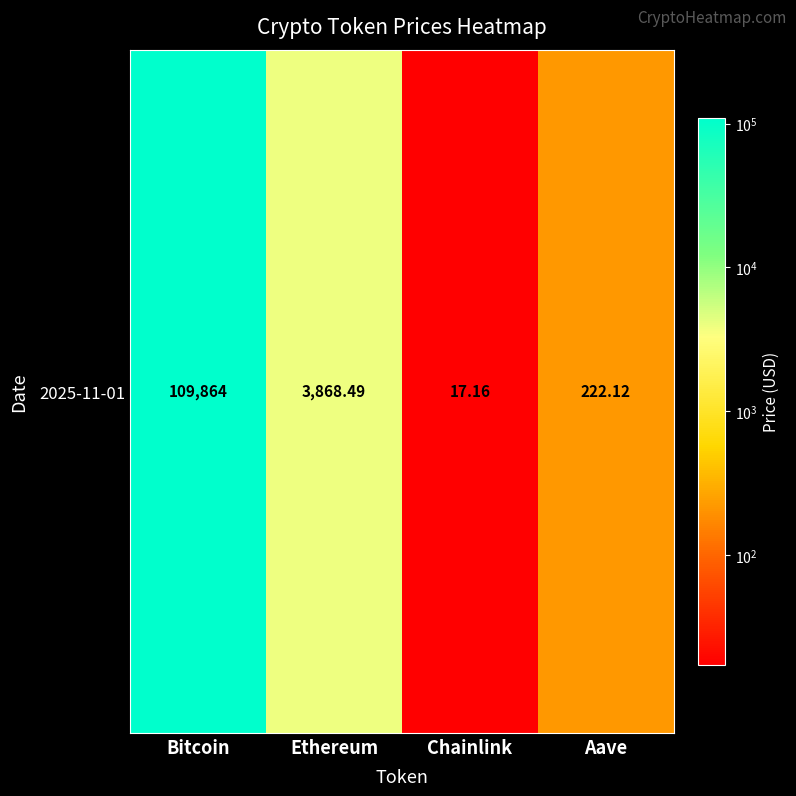

What value does the data have at Ethereum?

3868.5